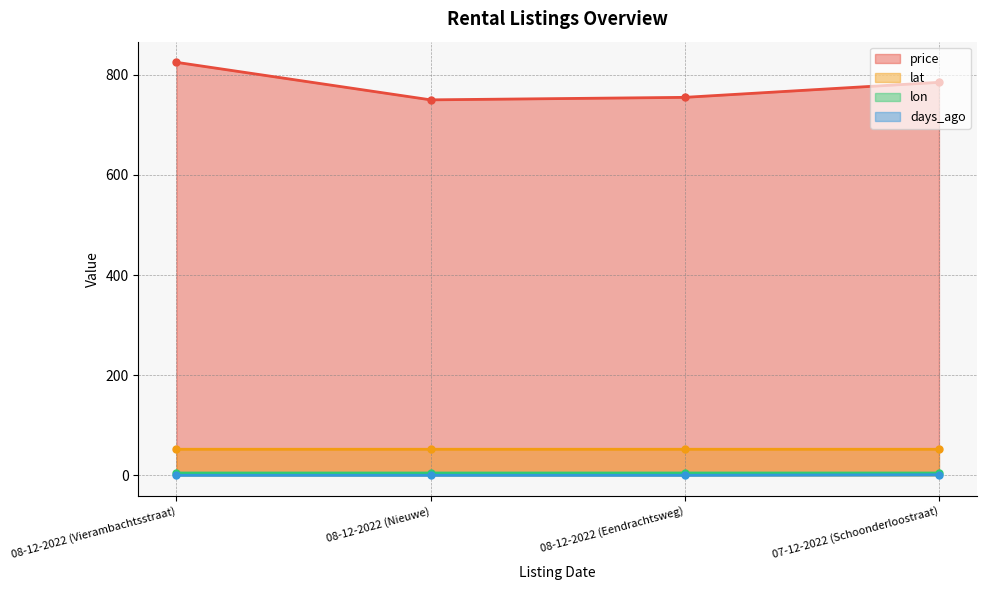

Which series has the widest spread of values?

price